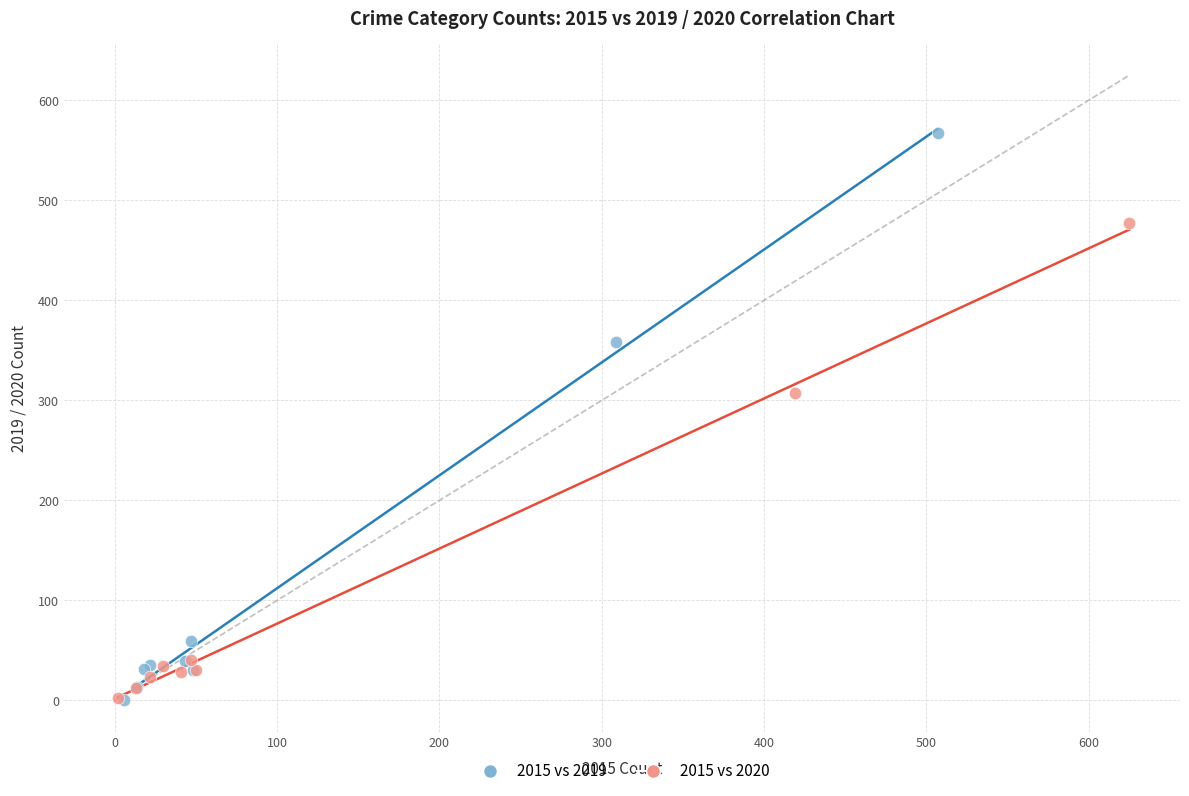

Which series contains the highest Y value?

2015 vs 2019